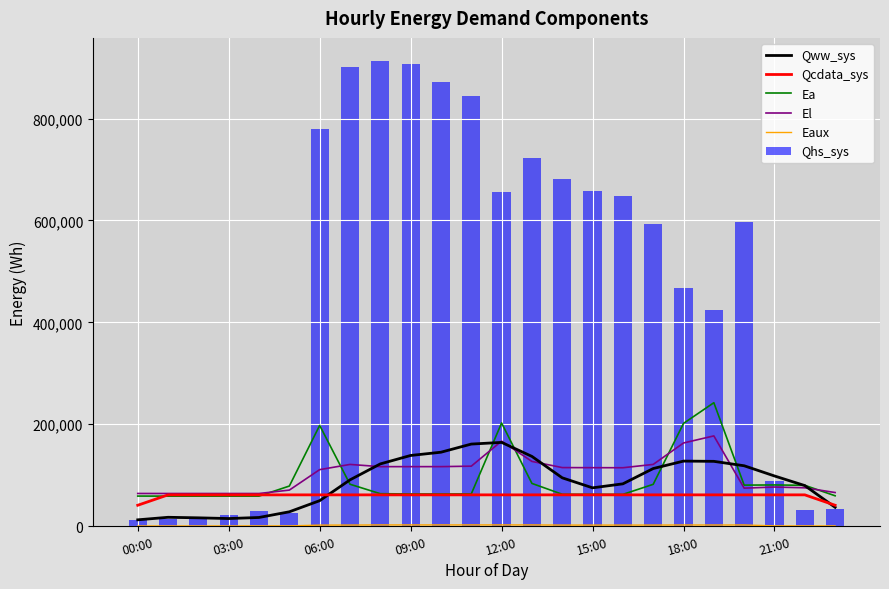

How many data points in Qcdata_sys are above 61221?

12